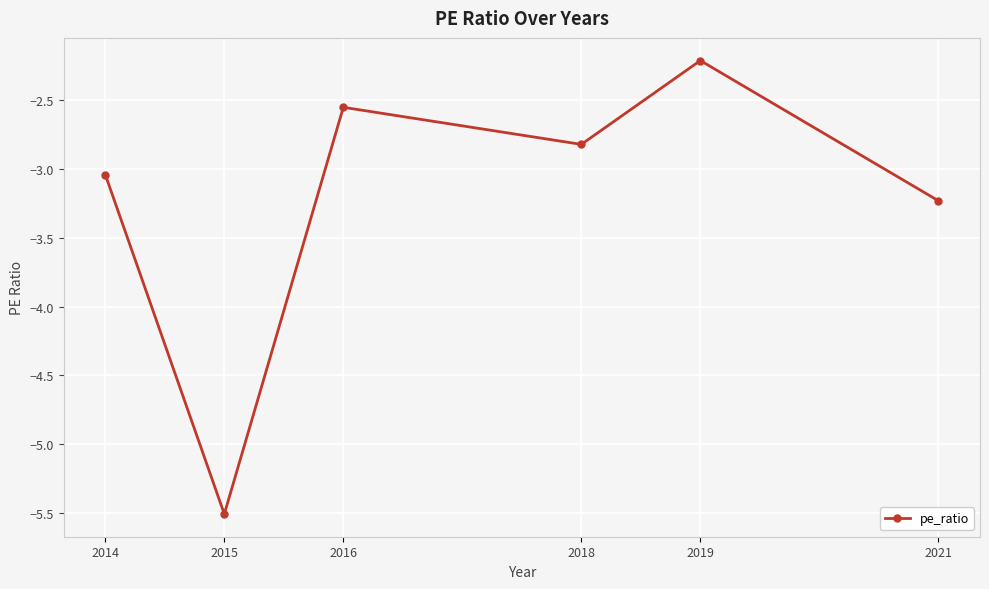

Where is the data nearest to the value -3?

2014